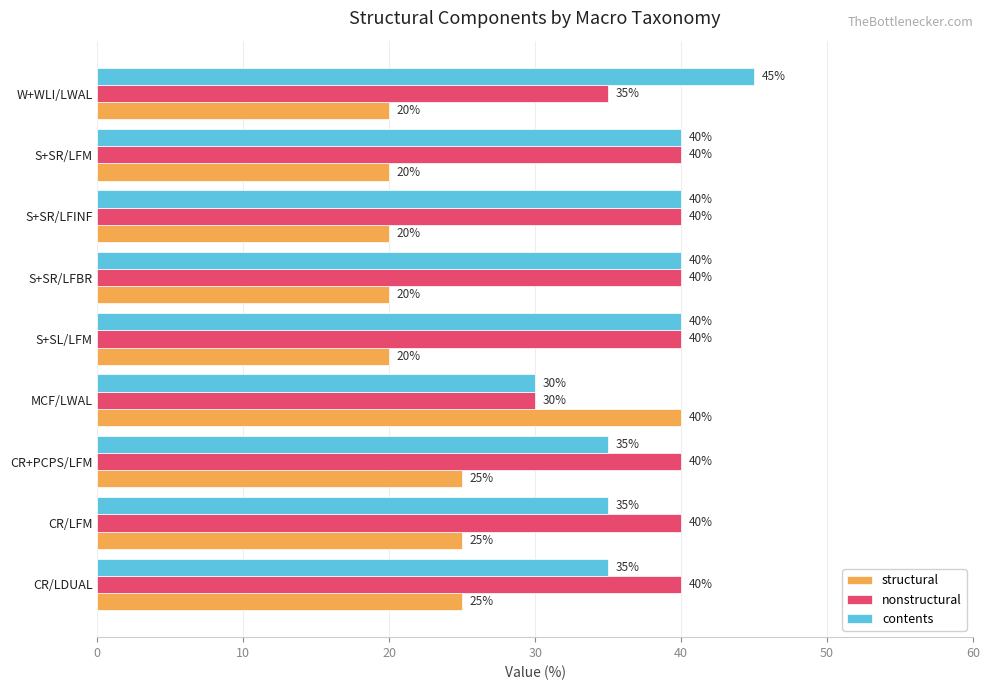

What is the spread (max minus min) of values at MCF/LWAL?

10